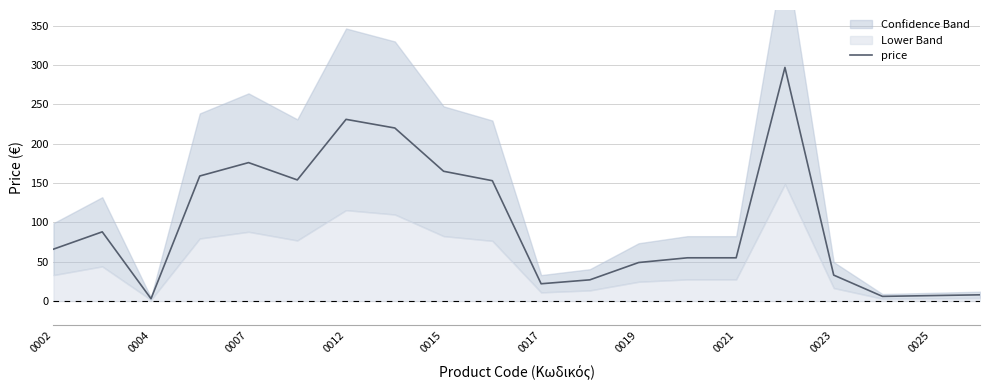

Is this an area chart (filled region under the line)?

No